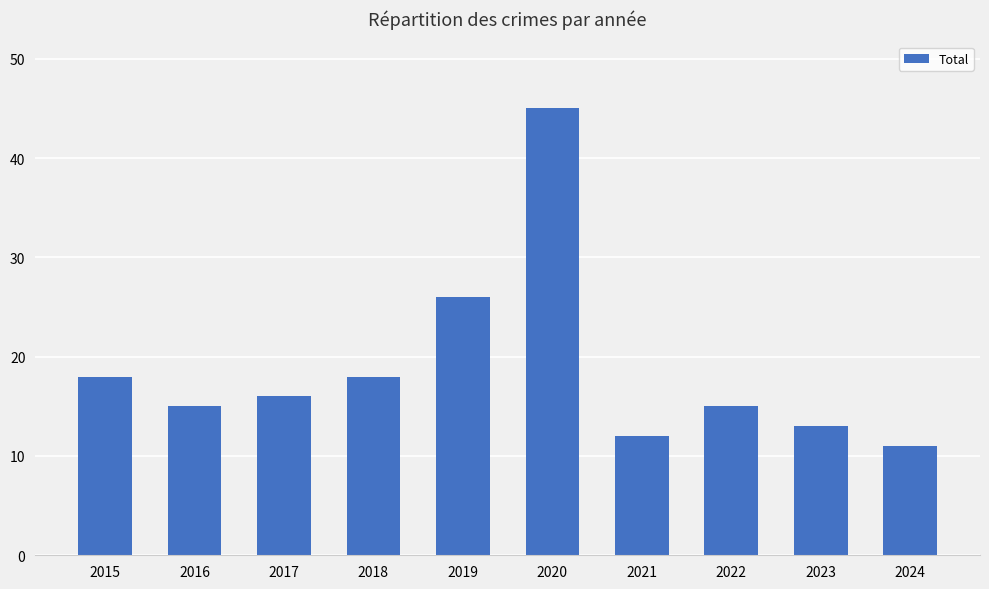

Reading left to right, what are all the values shown in this chart?

2015=18	2016=15	2017=16	2018=18	2019=26	2020=45	2021=12	2022=15	2023=13	2024=11